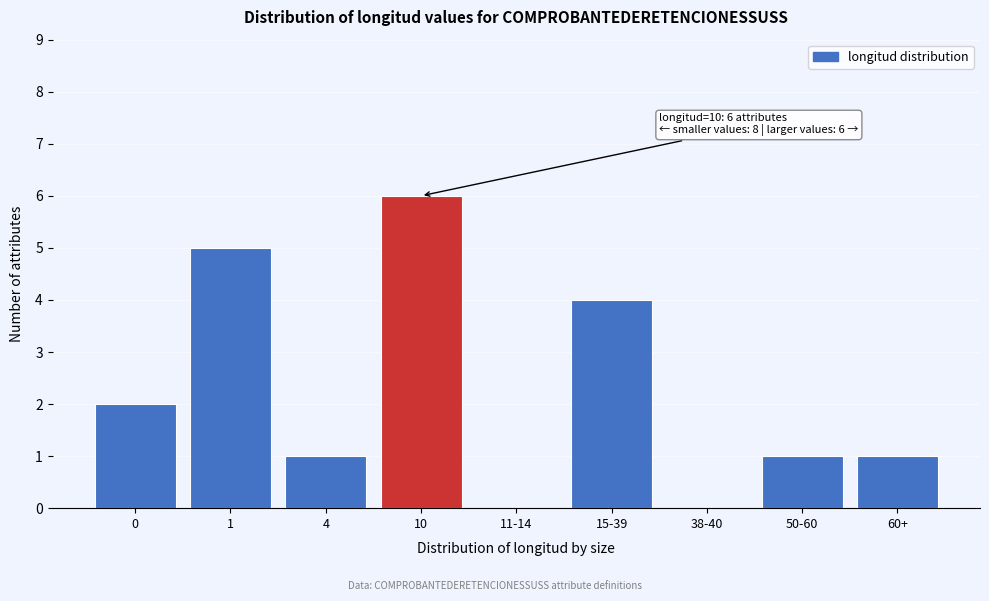

Reading left to right, transcribe all the data shown in this chart.

0=2	1=5	4=1	10=6	11-14=0	15-39=4	38-40=0	50-60=1	60+=1